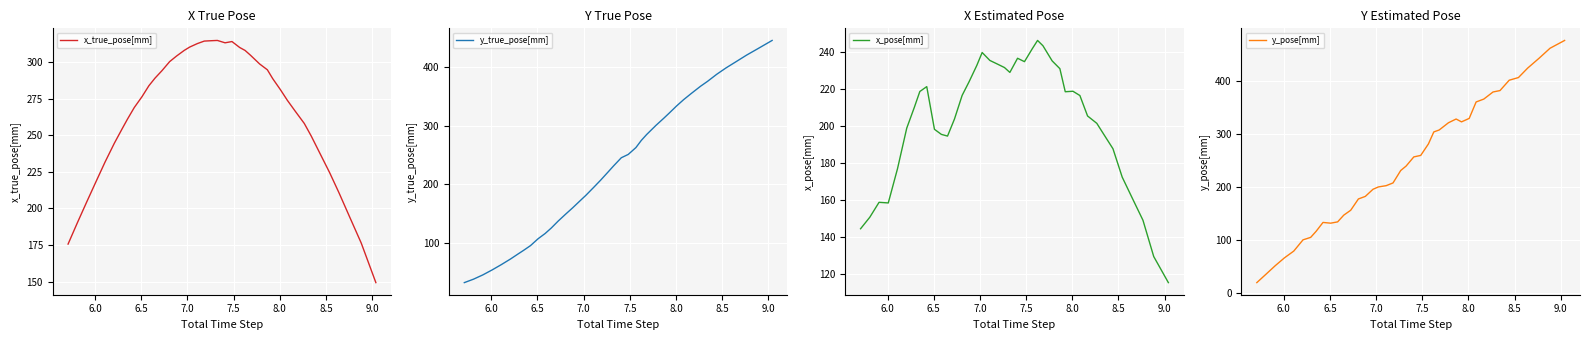

What is the maximum value for x_pose[mm]?

246.1